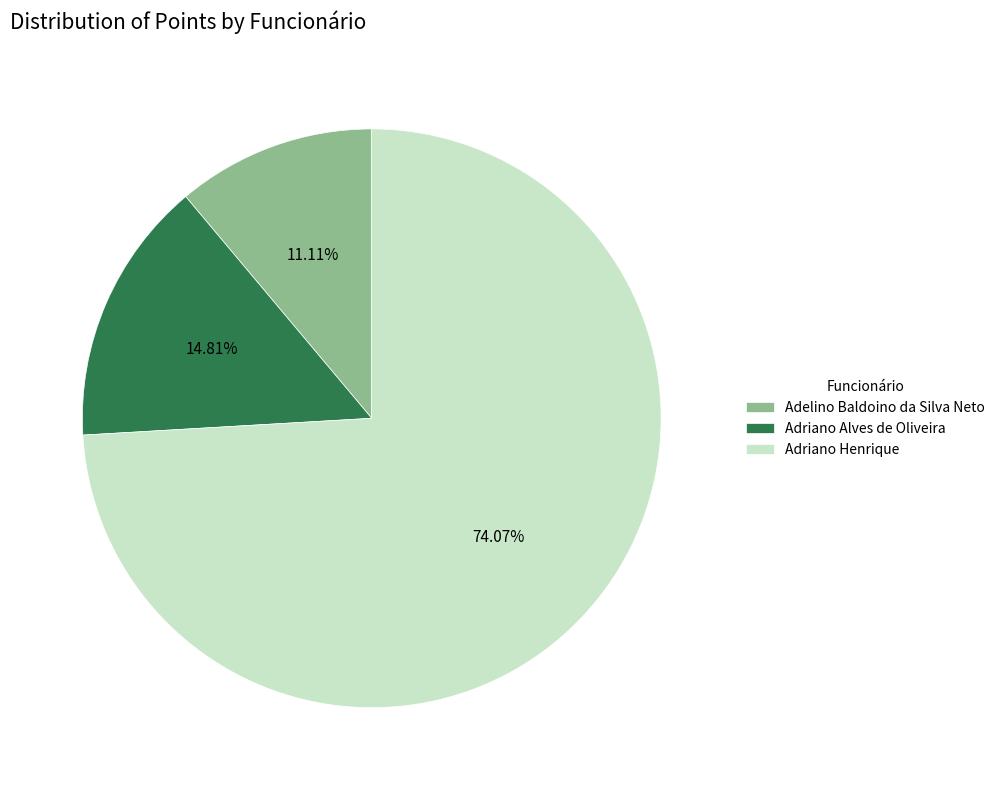

The Adriano Alves de Oliveira slice represents 15% of the pie. True or false?

True